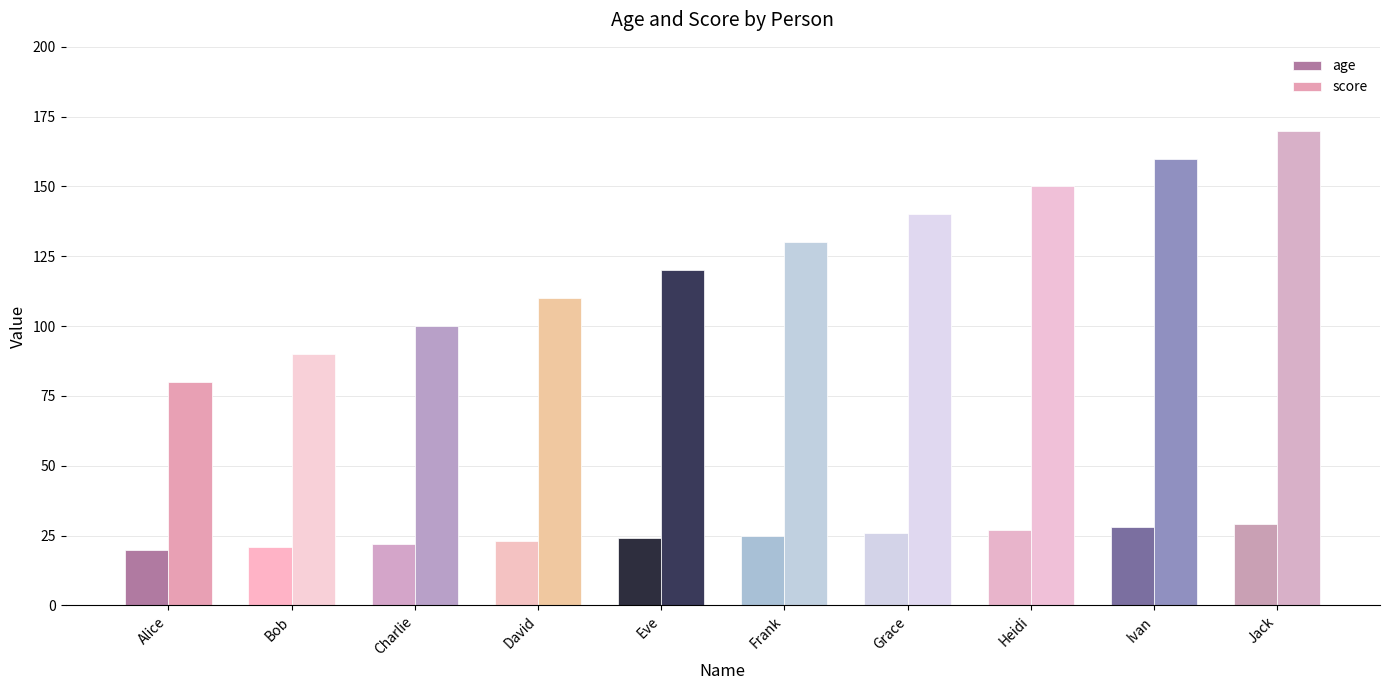

Reading right to left, transcribe all the data shown in this chart.

age: 29	28	27	26	25	24	23	22	21	20
score: 170	160	150	140	130	120	110	100	90	80